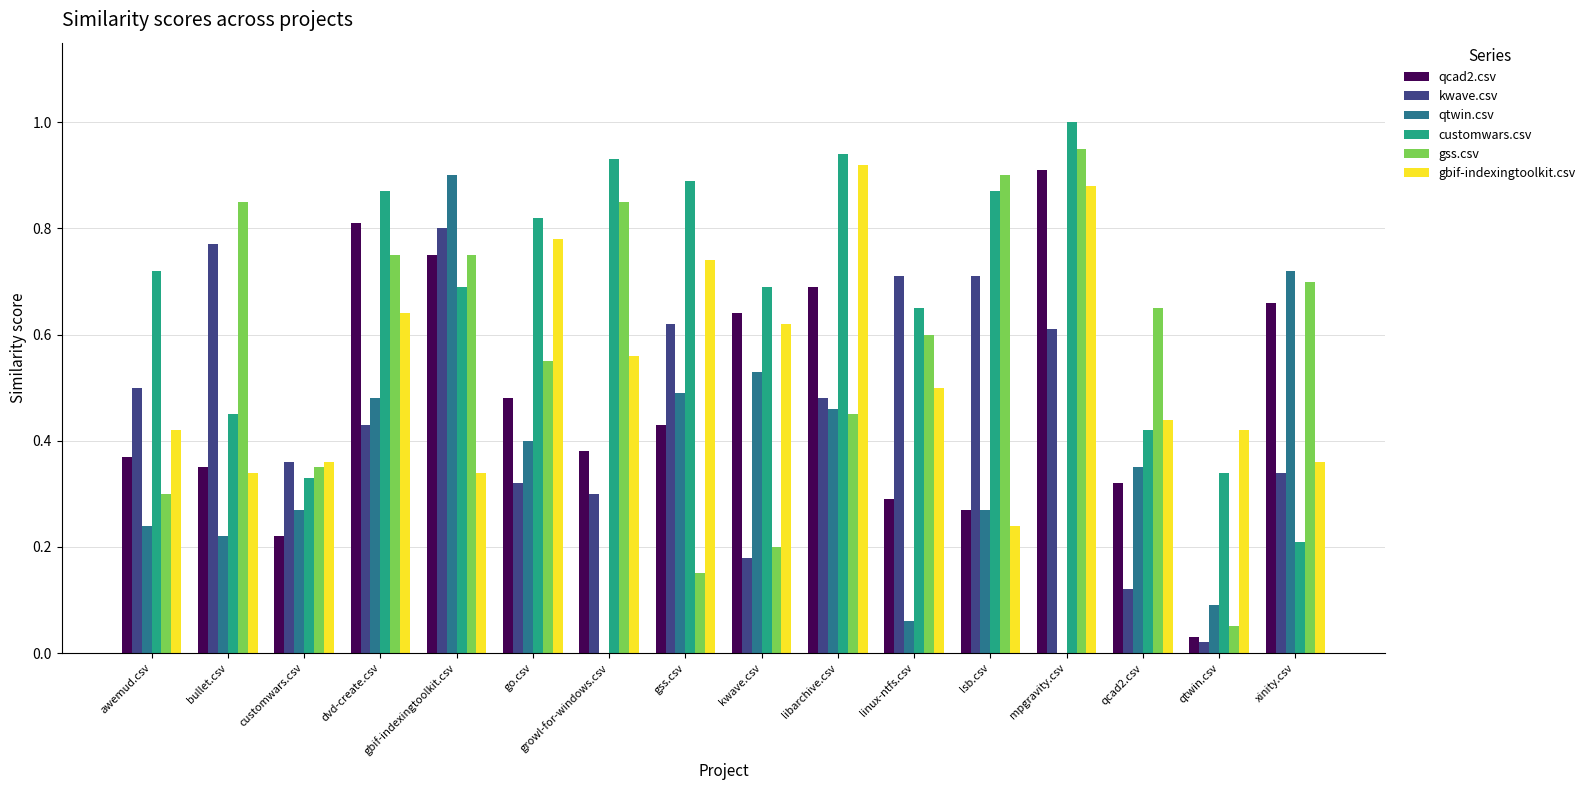

The customwars.csv series shows 1.4 at lsb.csv. True or false?

False